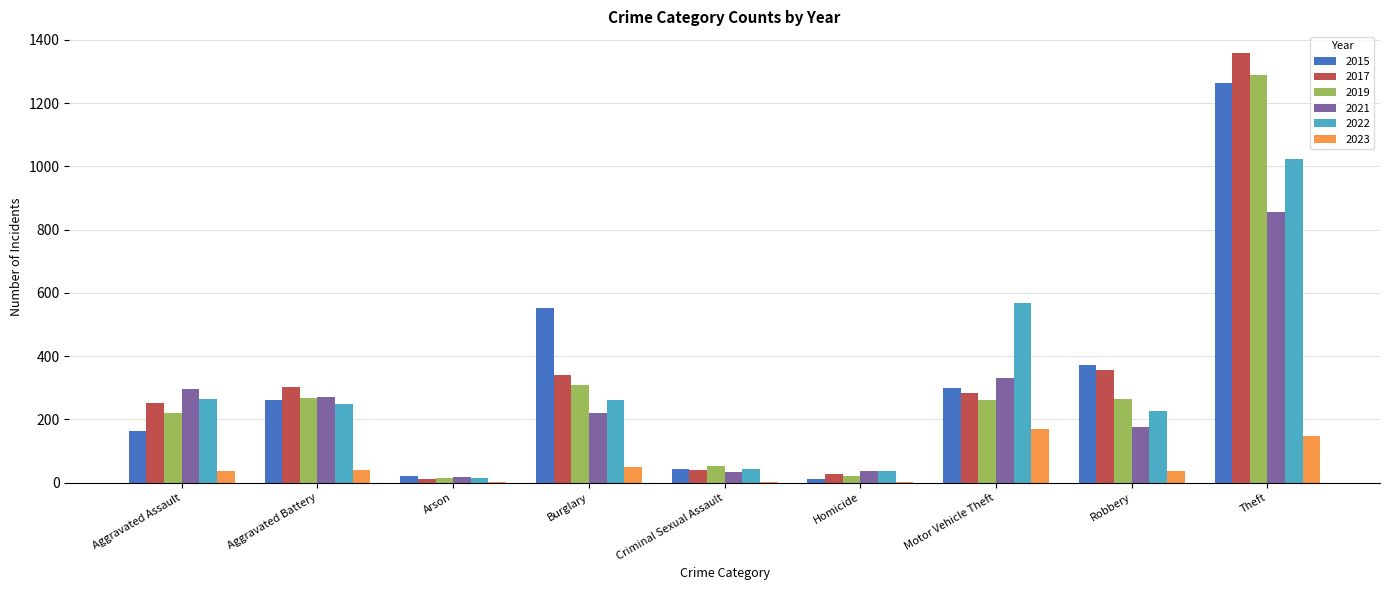

What is the maximum value shown in the chart?

1359